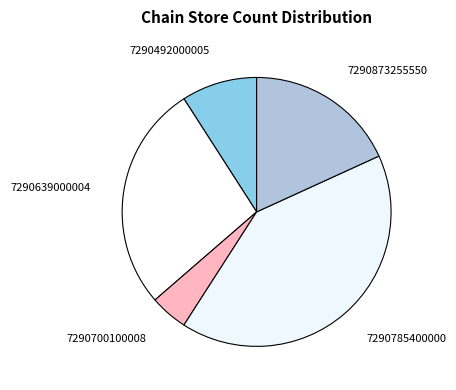

Is 7290639000004 the majority of the pie?

No